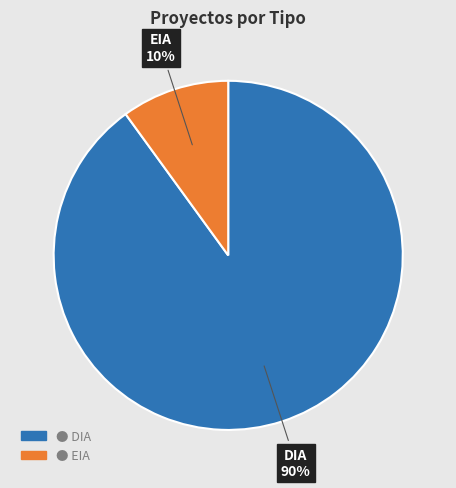

To the nearest percent, what is the average slice percentage?

50%